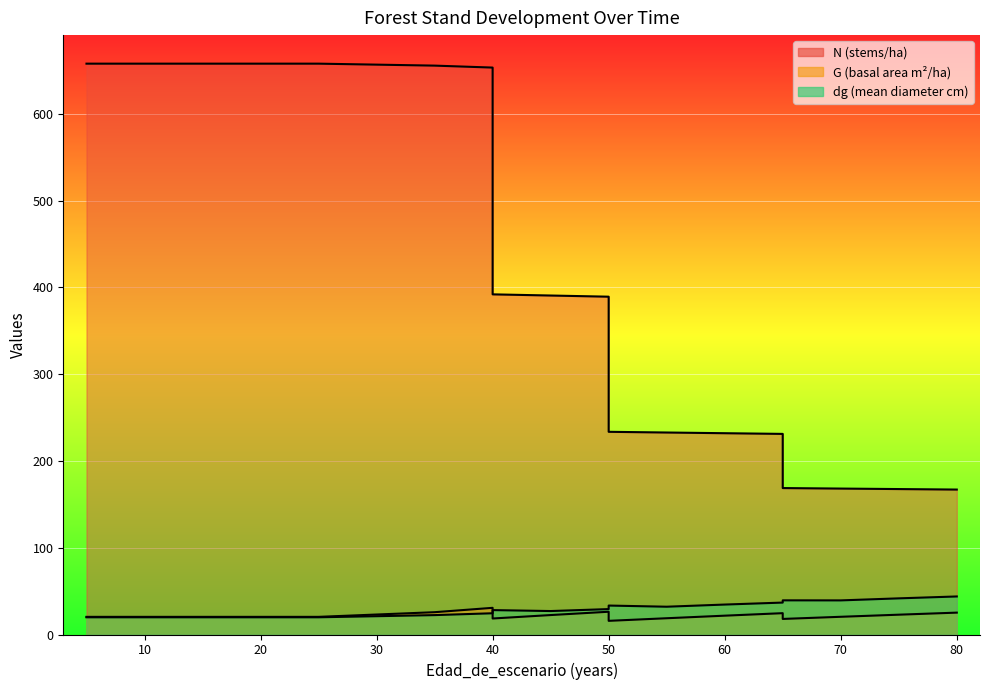

Count the number of data series in this chart.

3